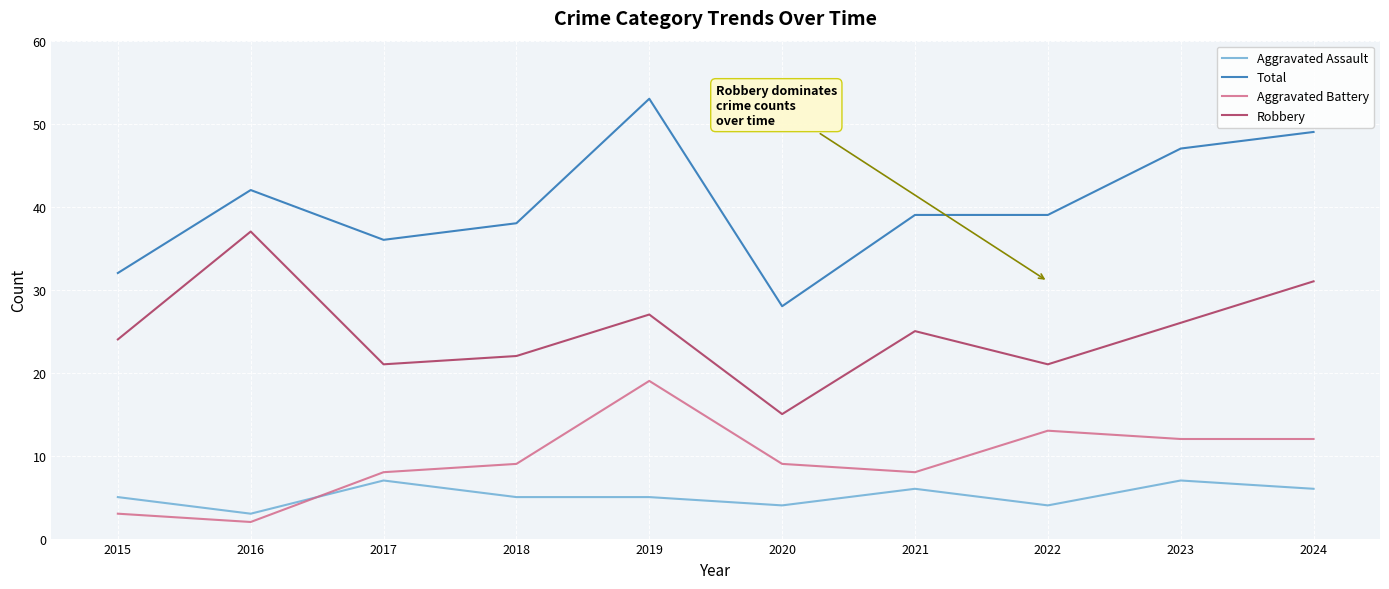

Reading right to left, extract all data points from this chart.

Aggravated Assault: 6	7	4	6	4	5	5	7	3	5
Total: 49	47	39	39	28	53	38	36	42	32
Aggravated Battery: 12	12	13	8	9	19	9	8	2	3
Robbery: 31	26	21	25	15	27	22	21	37	24